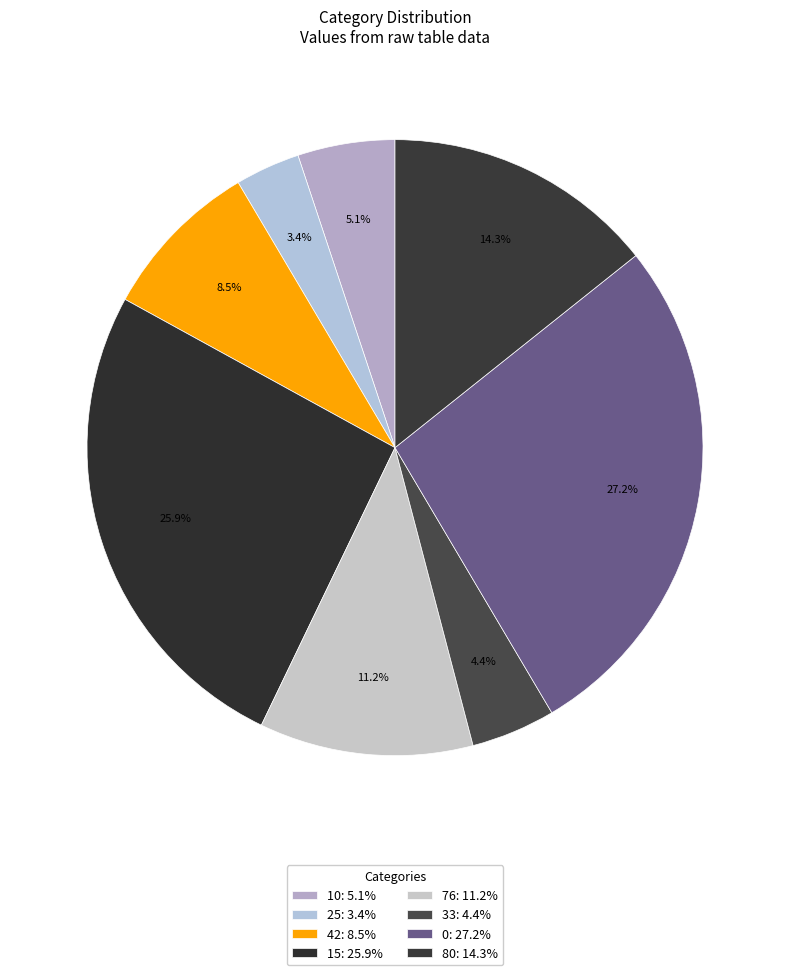

How many segments does this pie chart have?

8